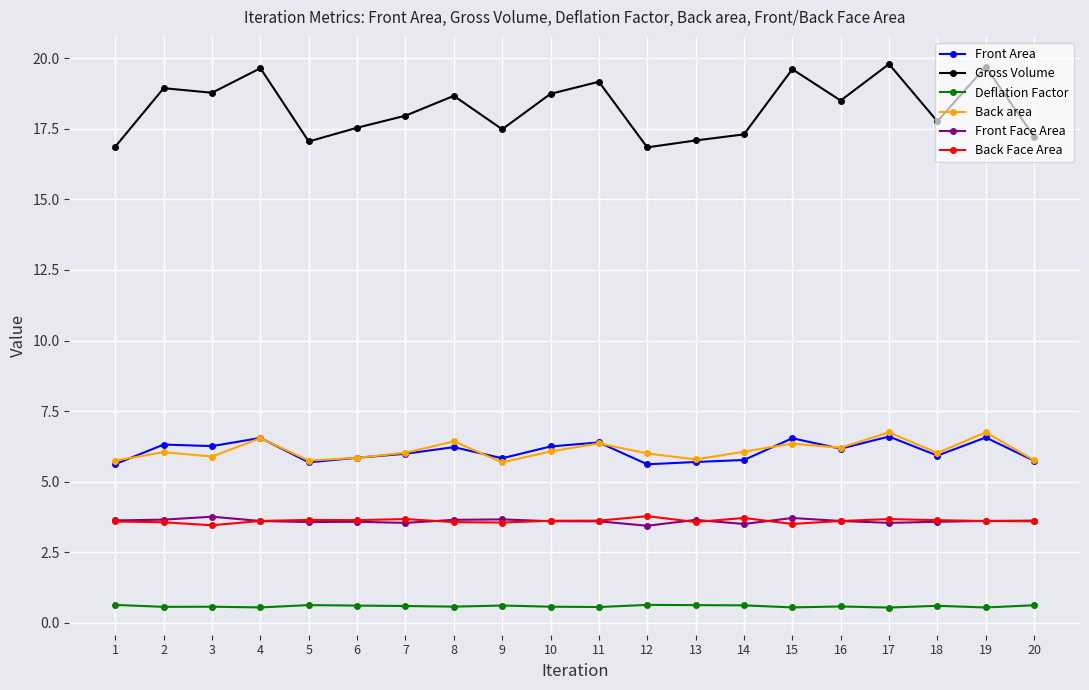

How many data points does each series have?

20